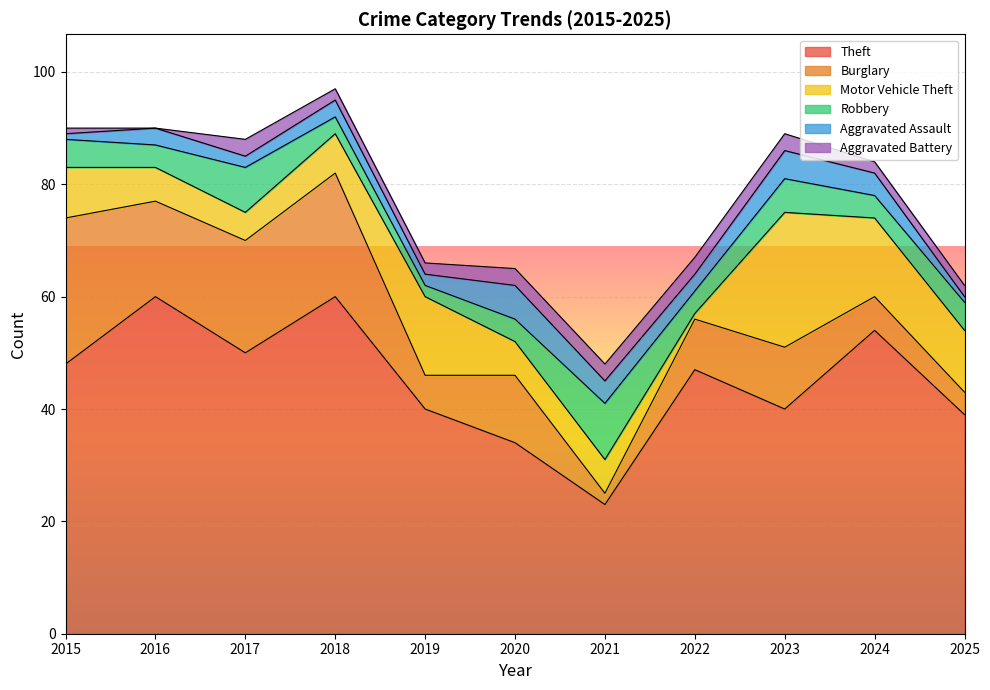

What is the difference between the Aggravated Assault values at 2022 and 2015?

2